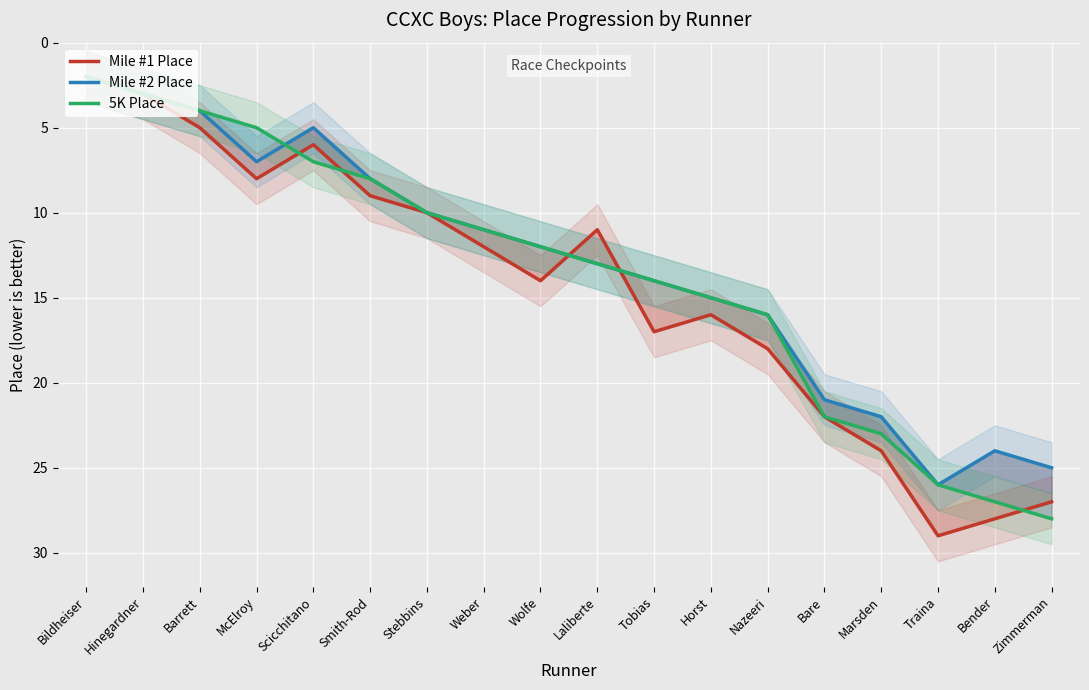

At which category is the sum across all series the highest?

Traina